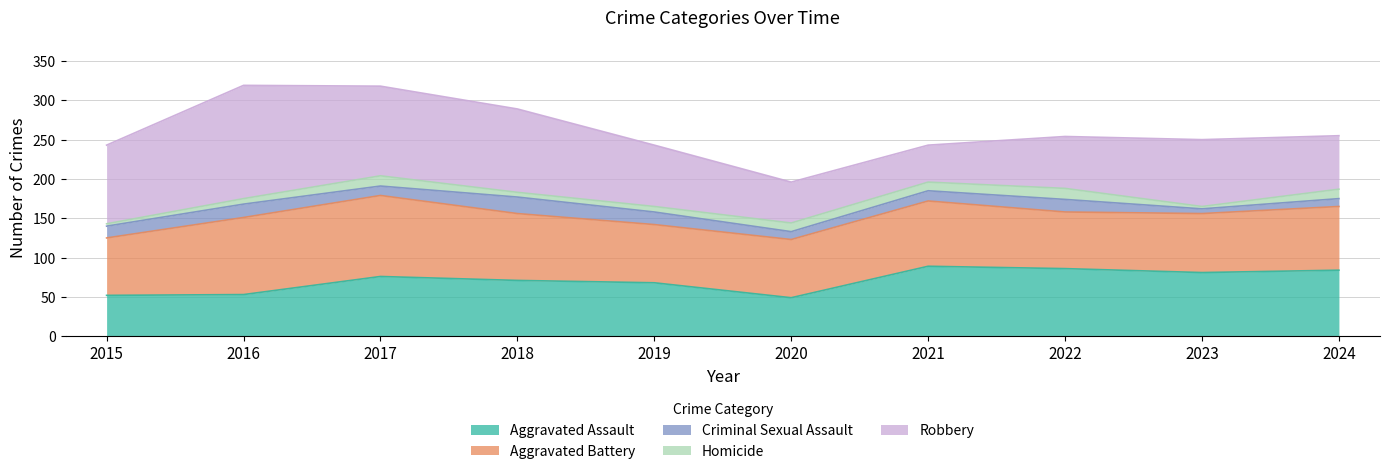

True or false: Robbery has a value of 32 at 2017.

False